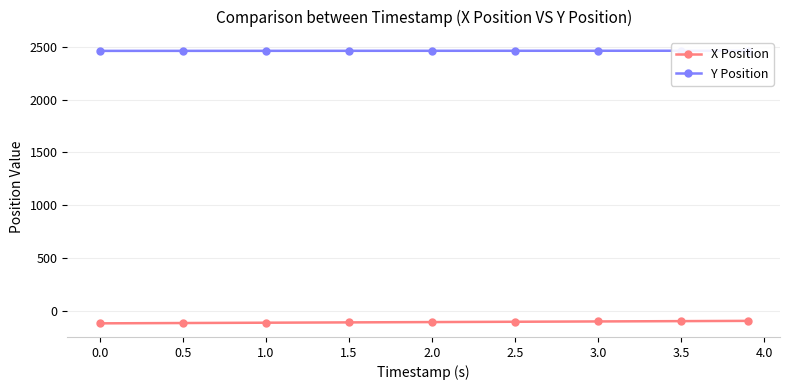

What is the average value of the X Position series?

-102.6